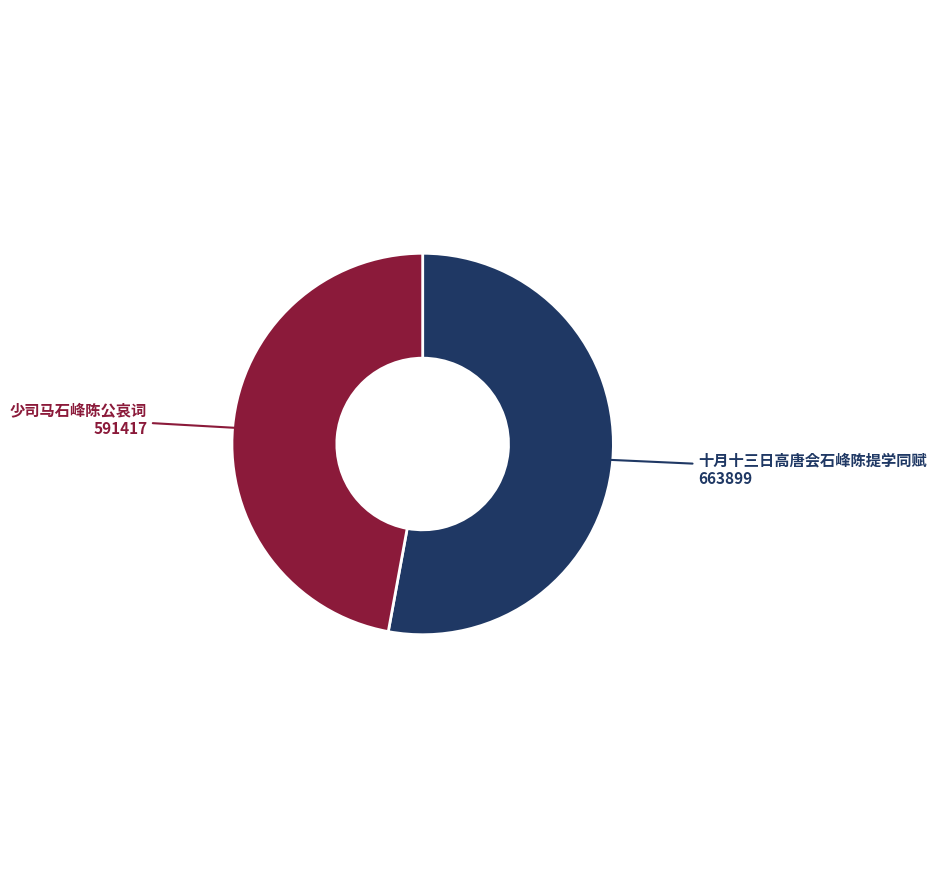

How many slices are in this pie chart?

2